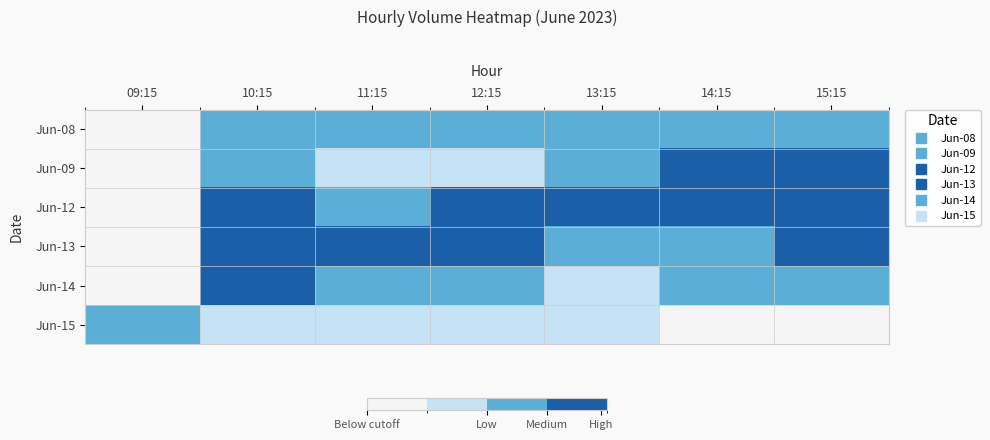

How many series are shown in this chart?

6